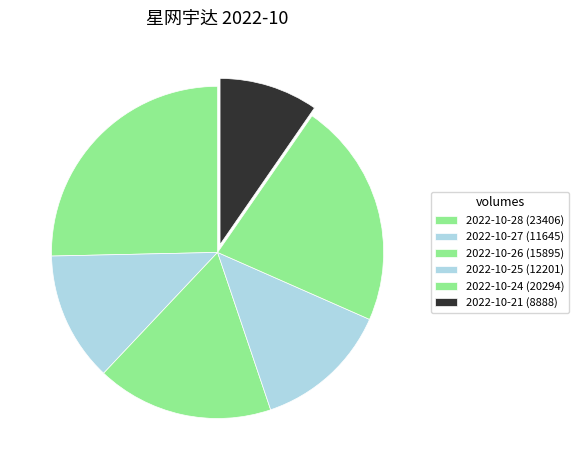

To the nearest percent, what is the average slice percentage?

17%